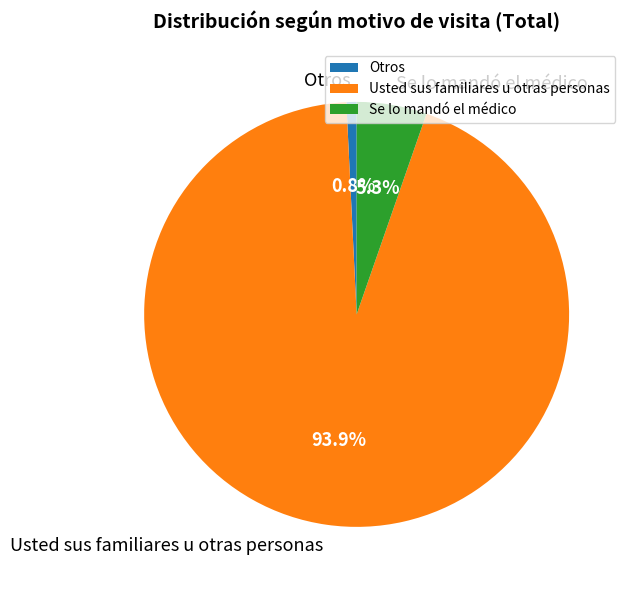

Rank the categories by value from highest to lowest.

Usted sus familiares u otras personas, Se lo mandó el médico, Otros